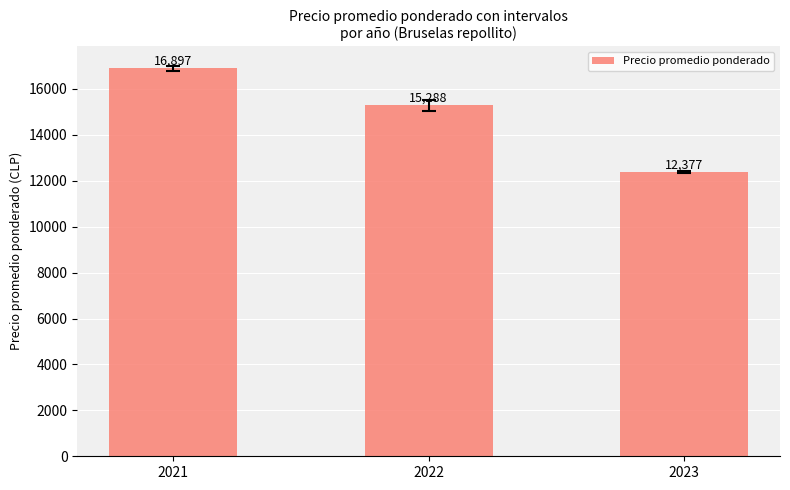

How many data points are less than 15288?

1